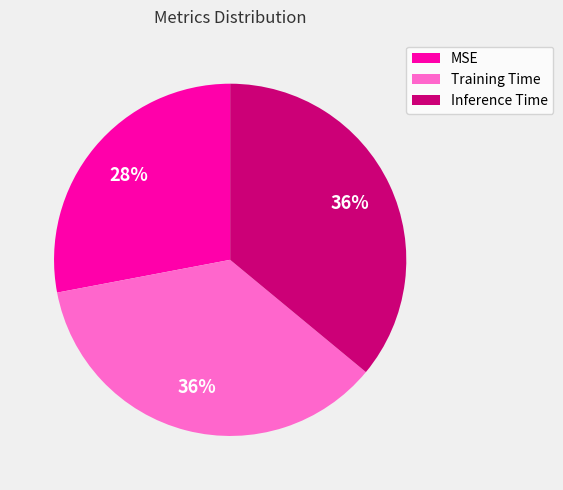

To the nearest percent, what is the difference between the largest and smallest slice percentages?

8%